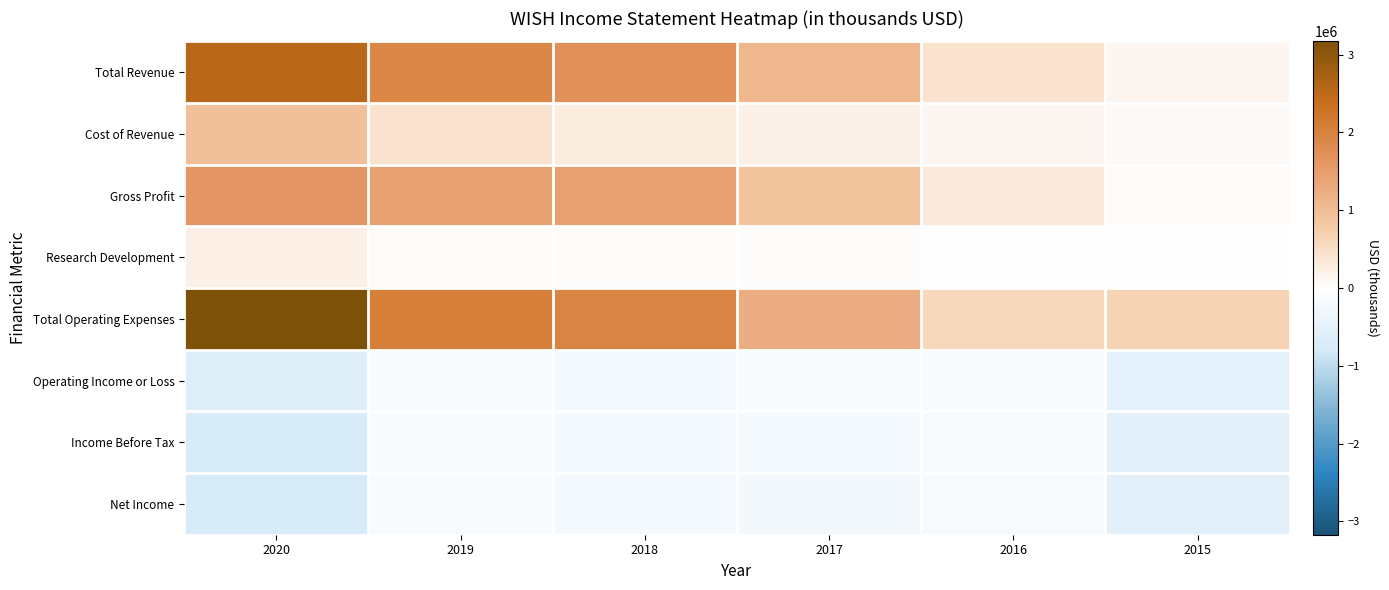

At which category does the chart reach its minimum across all series?

2020